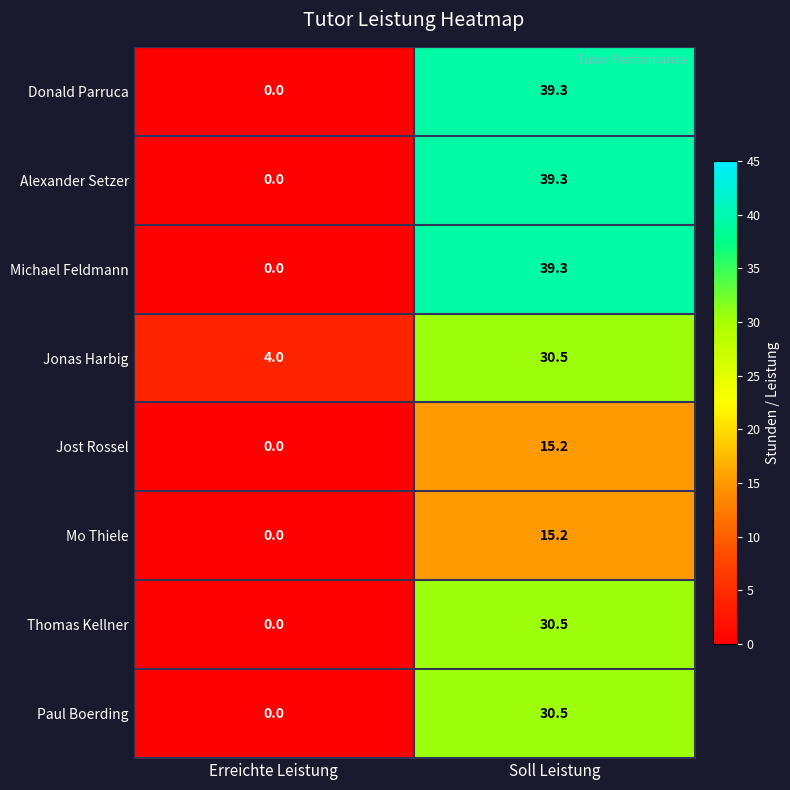

At which label does Jonas Harbig first exceed 30?

Soll Leistung